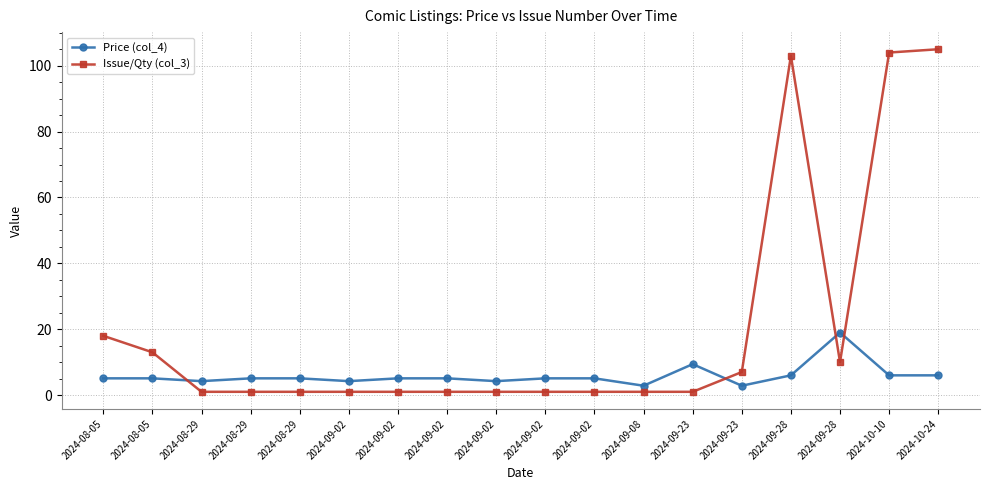

True or false: Issue/Qty (col_3) and Price (col_4) cross at least once.

True